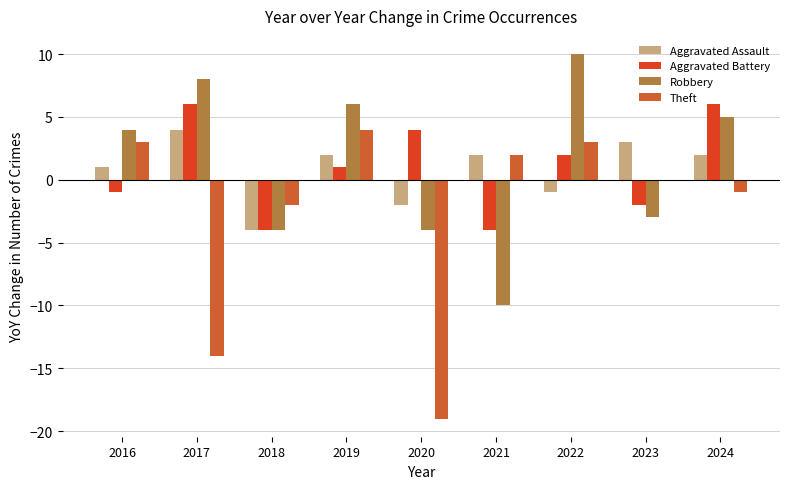

How many positive values does the Aggravated Battery series have?

5